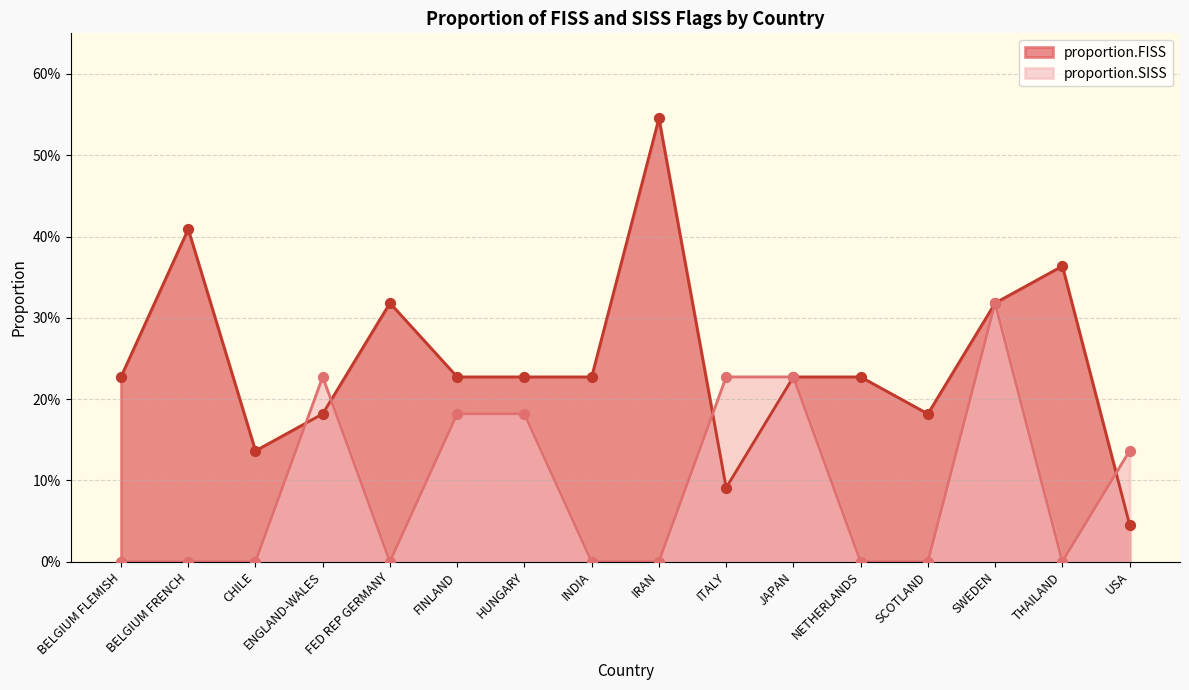

Which series has the widest spread of Y values?

proportion.FISS